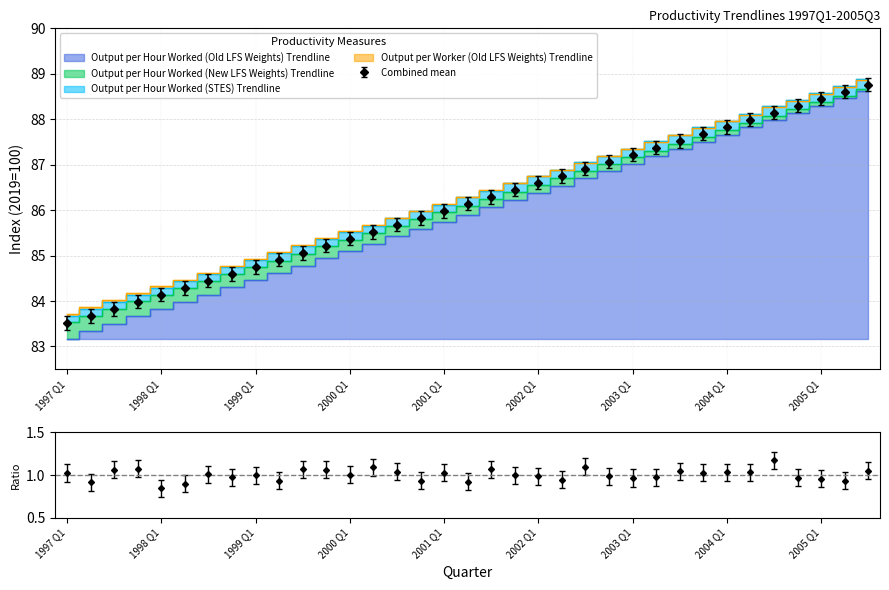

List the labels in order of Output per Worker (Old LFS Weights) Trendline value, largest first.

2005 Q3, 2005 Q2, 2005 Q1, 2004 Q4, 2004 Q3, 2004 Q2, 2004 Q1, 2003 Q4, 2003 Q3, 2003 Q2, 2003 Q1, 2002 Q4, 2002 Q3, 2002 Q2, 2002 Q1, 2001 Q4, 2001 Q3, 2001 Q2, 2001 Q1, 2000 Q4, 2000 Q3, 2000 Q2, 2000 Q1, 1999 Q4, 1999 Q3, 1999 Q2, 1999 Q1, 1998 Q4, 1998 Q3, 1998 Q2, 1998 Q1, 1997 Q4, 1997 Q3, 1997 Q2, 1997 Q1